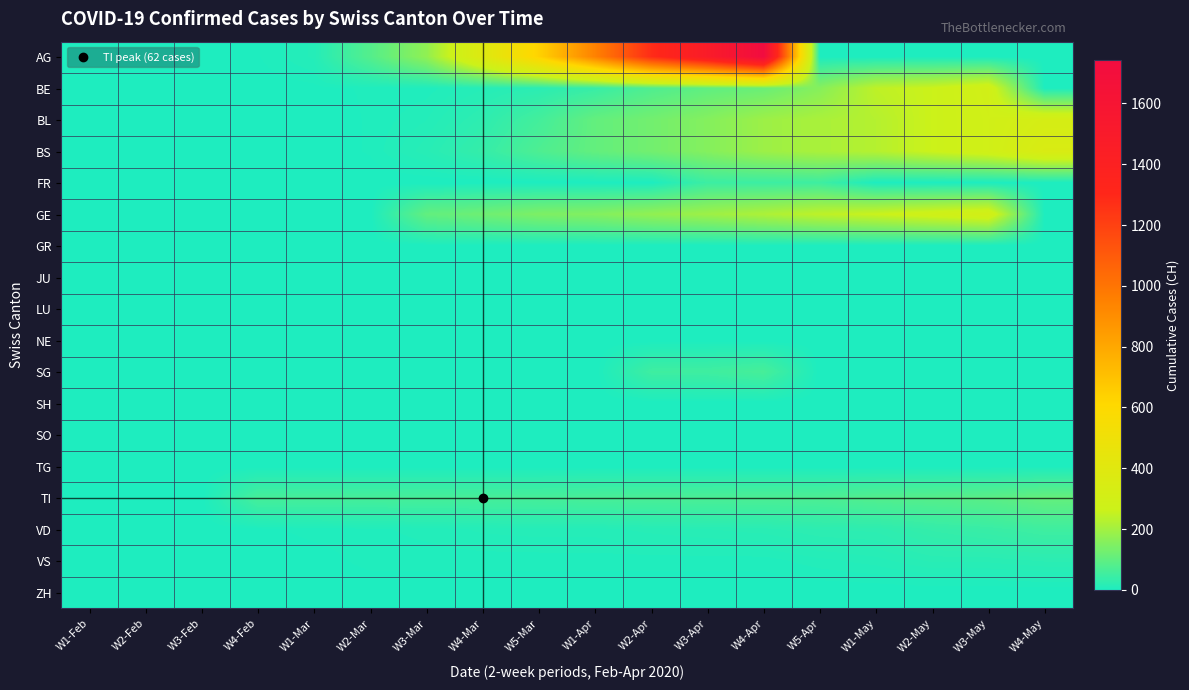

Reading left to right, list all the values displayed in this chart.

AG: W1-Feb=0	W2-Feb=0	W3-Feb=0	W4-Feb=3	W1-Mar=11	W2-Mar=82	W3-Mar=172	W4-Mar=380	W5-Mar=634	W1-Apr=948	W2-Apr=1279	W3-Apr=1480	W4-Apr=1742	W5-Apr=0	W1-May=0	W2-May=0	W3-May=0	W4-May=0
BE: W1-Feb=0	W2-Feb=0	W3-Feb=0	W4-Feb=1	W1-Mar=2	W2-Mar=4	W3-Mar=5	W4-Mar=13	W5-Mar=21	W1-Apr=40	W2-Apr=76	W3-Apr=100	W4-Apr=115	W5-Apr=158	W1-May=242	W2-May=262	W3-May=298	W4-May=0
BL: W1-Feb=0	W2-Feb=0	W3-Feb=0	W4-Feb=0	W1-Mar=0	W2-Mar=4	W3-Mar=10	W4-Mar=25	W5-Mar=57	W1-Apr=105	W2-Apr=128	W3-Apr=155	W4-Apr=191	W5-Apr=211	W1-May=228	W2-May=263	W3-May=292	W4-May=323
BS: W1-Feb=0	W2-Feb=0	W3-Feb=0	W4-Feb=0	W1-Mar=0	W2-Mar=4	W3-Mar=16	W4-Mar=36	W5-Mar=73	W1-Apr=105	W2-Apr=128	W3-Apr=155	W4-Apr=191	W5-Apr=211	W1-May=228	W2-May=263	W3-May=292	W4-May=350
FR: W1-Feb=0	W2-Feb=0	W3-Feb=0	W4-Feb=0	W1-Mar=0	W2-Mar=0	W3-Mar=0	W4-Mar=0	W5-Mar=0	W1-Apr=0	W2-Apr=0	W3-Apr=46	W4-Apr=46	W5-Apr=49	W1-May=0	W2-May=0	W3-May=0	W4-May=0
GE: W1-Feb=0	W2-Feb=0	W3-Feb=0	W4-Feb=0	W1-Mar=0	W2-Mar=0	W3-Mar=103	W4-Mar=122	W5-Mar=144	W1-Apr=153	W2-Apr=175	W3-Apr=193	W4-Apr=216	W5-Apr=241	W1-May=260	W2-May=283	W3-May=305	W4-May=0
GR: W1-Feb=0	W2-Feb=0	W3-Feb=0	W4-Feb=0	W1-Mar=0	W2-Mar=0	W3-Mar=0	W4-Mar=0	W5-Mar=0	W1-Apr=0	W2-Apr=0	W3-Apr=0	W4-Apr=0	W5-Apr=0	W1-May=0	W2-May=0	W3-May=0	W4-May=0
JU: W1-Feb=0	W2-Feb=0	W3-Feb=0	W4-Feb=0	W1-Mar=0	W2-Mar=0	W3-Mar=0	W4-Mar=0	W5-Mar=0	W1-Apr=0	W2-Apr=0	W3-Apr=0	W4-Apr=0	W5-Apr=0	W1-May=0	W2-May=0	W3-May=0	W4-May=0
LU: W1-Feb=0	W2-Feb=0	W3-Feb=0	W4-Feb=0	W1-Mar=0	W2-Mar=0	W3-Mar=0	W4-Mar=0	W5-Mar=0	W1-Apr=0	W2-Apr=0	W3-Apr=0	W4-Apr=0	W5-Apr=0	W1-May=0	W2-May=0	W3-May=0	W4-May=0
NE: W1-Feb=0	W2-Feb=0	W3-Feb=0	W4-Feb=0	W1-Mar=0	W2-Mar=0	W3-Mar=0	W4-Mar=0	W5-Mar=0	W1-Apr=0	W2-Apr=0	W3-Apr=0	W4-Apr=0	W5-Apr=0	W1-May=0	W2-May=0	W3-May=0	W4-May=0
SG: W1-Feb=0	W2-Feb=0	W3-Feb=0	W4-Feb=0	W1-Mar=0	W2-Mar=0	W3-Mar=0	W4-Mar=0	W5-Mar=0	W1-Apr=0	W2-Apr=49	W3-Apr=50	W4-Apr=62	W5-Apr=0	W1-May=0	W2-May=0	W3-May=0	W4-May=0
SH: W1-Feb=0	W2-Feb=0	W3-Feb=0	W4-Feb=0	W1-Mar=0	W2-Mar=0	W3-Mar=0	W4-Mar=0	W5-Mar=0	W1-Apr=0	W2-Apr=0	W3-Apr=0	W4-Apr=0	W5-Apr=0	W1-May=0	W2-May=0	W3-May=0	W4-May=0
SO: W1-Feb=0	W2-Feb=0	W3-Feb=0	W4-Feb=0	W1-Mar=0	W2-Mar=0	W3-Mar=0	W4-Mar=0	W5-Mar=0	W1-Apr=0	W2-Apr=0	W3-Apr=0	W4-Apr=0	W5-Apr=0	W1-May=0	W2-May=0	W3-May=0	W4-May=0
TG: W1-Feb=0	W2-Feb=0	W3-Feb=0	W4-Feb=0	W1-Mar=0	W2-Mar=0	W3-Mar=0	W4-Mar=0	W5-Mar=0	W1-Apr=0	W2-Apr=0	W3-Apr=0	W4-Apr=0	W5-Apr=0	W1-May=0	W2-May=0	W3-May=0	W4-May=0
TI: W1-Feb=0	W2-Feb=0	W3-Feb=0	W4-Feb=61	W1-Mar=61	W2-Mar=61	W3-Mar=62	W4-Mar=62	W5-Mar=62	W1-Apr=65	W2-Apr=67	W3-Apr=68	W4-Apr=70	W5-Apr=71	W1-May=80	W2-May=85	W3-May=91	W4-May=107
VD: W1-Feb=0	W2-Feb=0	W3-Feb=0	W4-Feb=2	W1-Mar=5	W2-Mar=6	W3-Mar=8	W4-Mar=11	W5-Mar=12	W1-Apr=12	W2-Apr=15	W3-Apr=17	W4-Apr=19	W5-Apr=24	W1-May=25	W2-May=35	W3-May=41	W4-May=50
VS: W1-Feb=0	W2-Feb=0	W3-Feb=0	W4-Feb=0	W1-Mar=1	W2-Mar=5	W3-Mar=5	W4-Mar=5	W5-Mar=5	W1-Apr=5	W2-Apr=5	W3-Apr=5	W4-Apr=5	W5-Apr=9	W1-May=12	W2-May=18	W3-May=18	W4-May=21
ZH: W1-Feb=0	W2-Feb=0	W3-Feb=0	W4-Feb=0	W1-Mar=0	W2-Mar=0	W3-Mar=0	W4-Mar=0	W5-Mar=0	W1-Apr=0	W2-Apr=0	W3-Apr=0	W4-Apr=0	W5-Apr=0	W1-May=0	W2-May=0	W3-May=0	W4-May=0